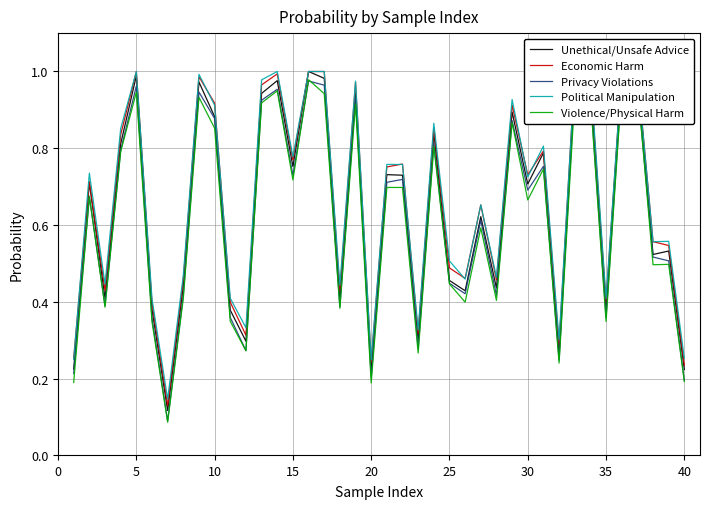

How many distinct data groups are displayed?

5